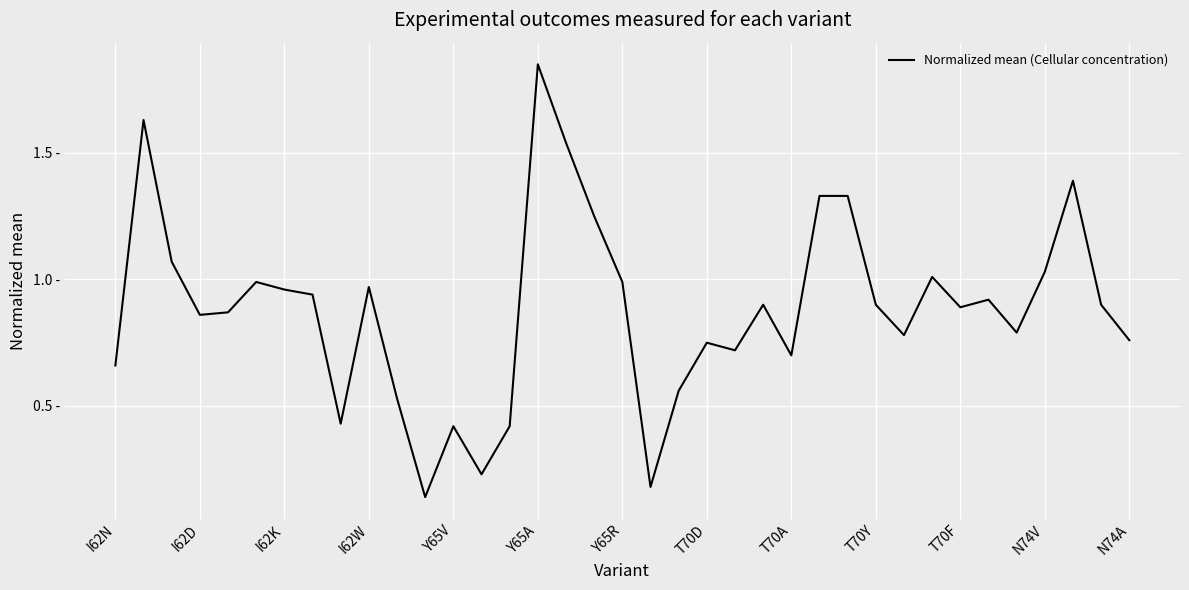

Is this an area chart (filled region under the line)?

No